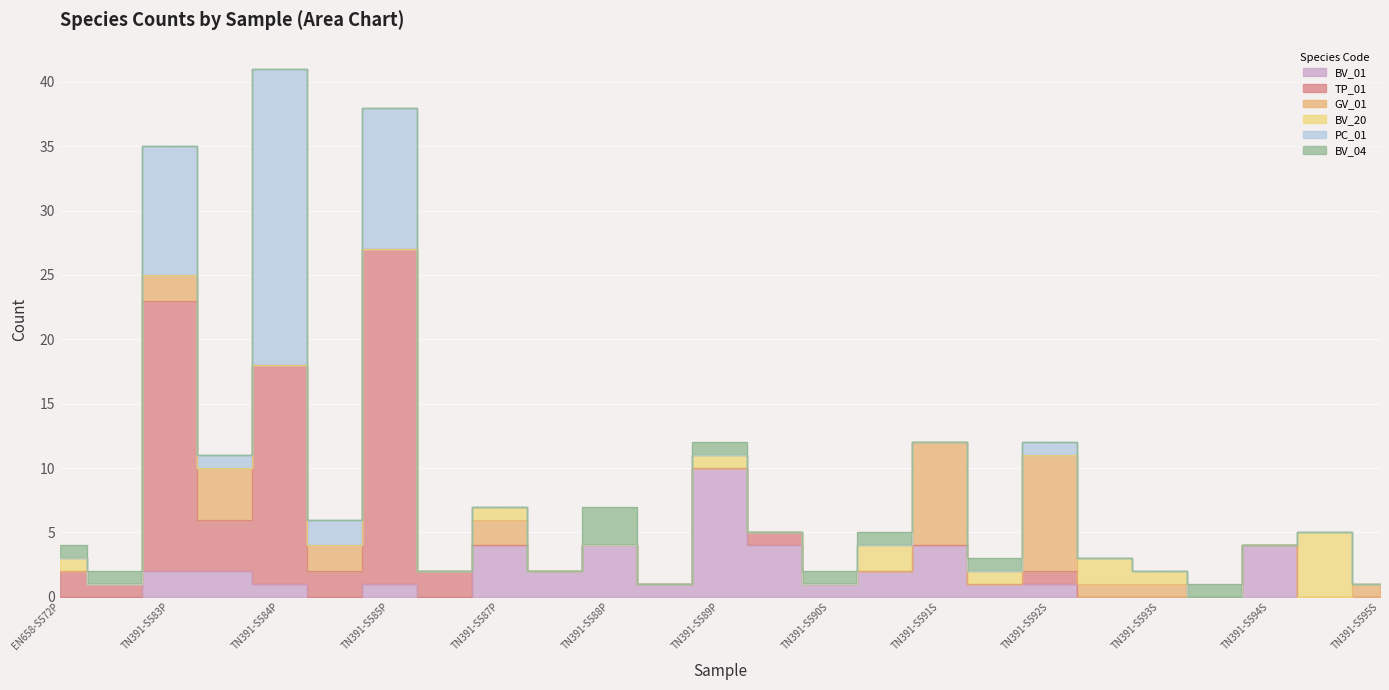

At TN391-S583S, list the series in order from largest to smallest.

TP_01, GV_01, BV_01, PC_01, BV_20, BV_04